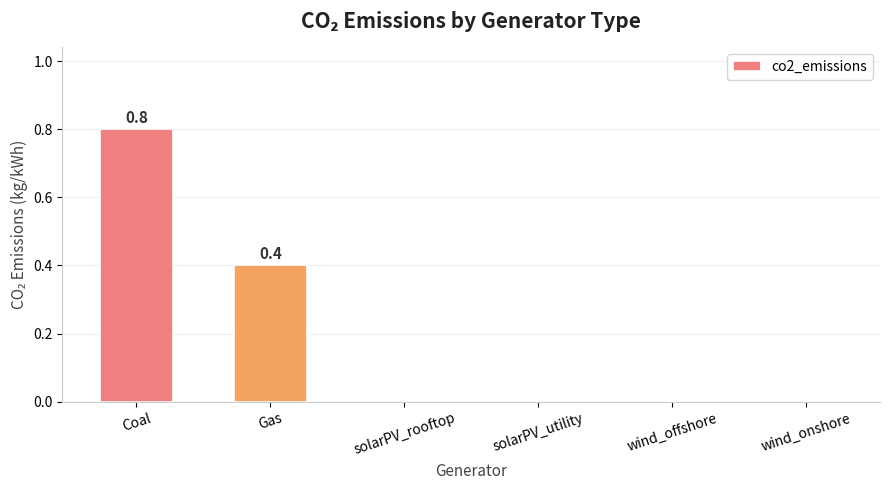

Does the chart contain stacked bars?

No